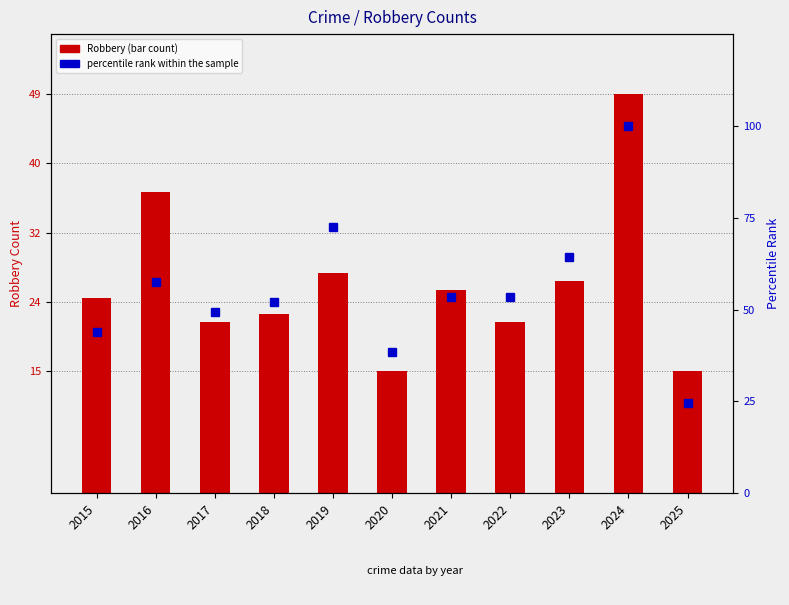

Does the chart contain stacked bars?

No